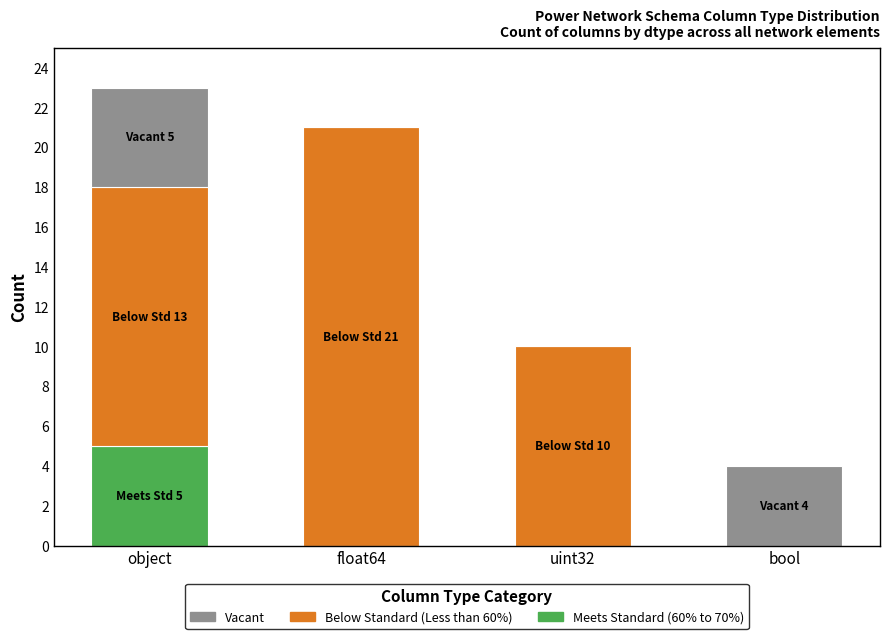

The Meets Standard (60% to 70%) series shows 8 at object. True or false?

False